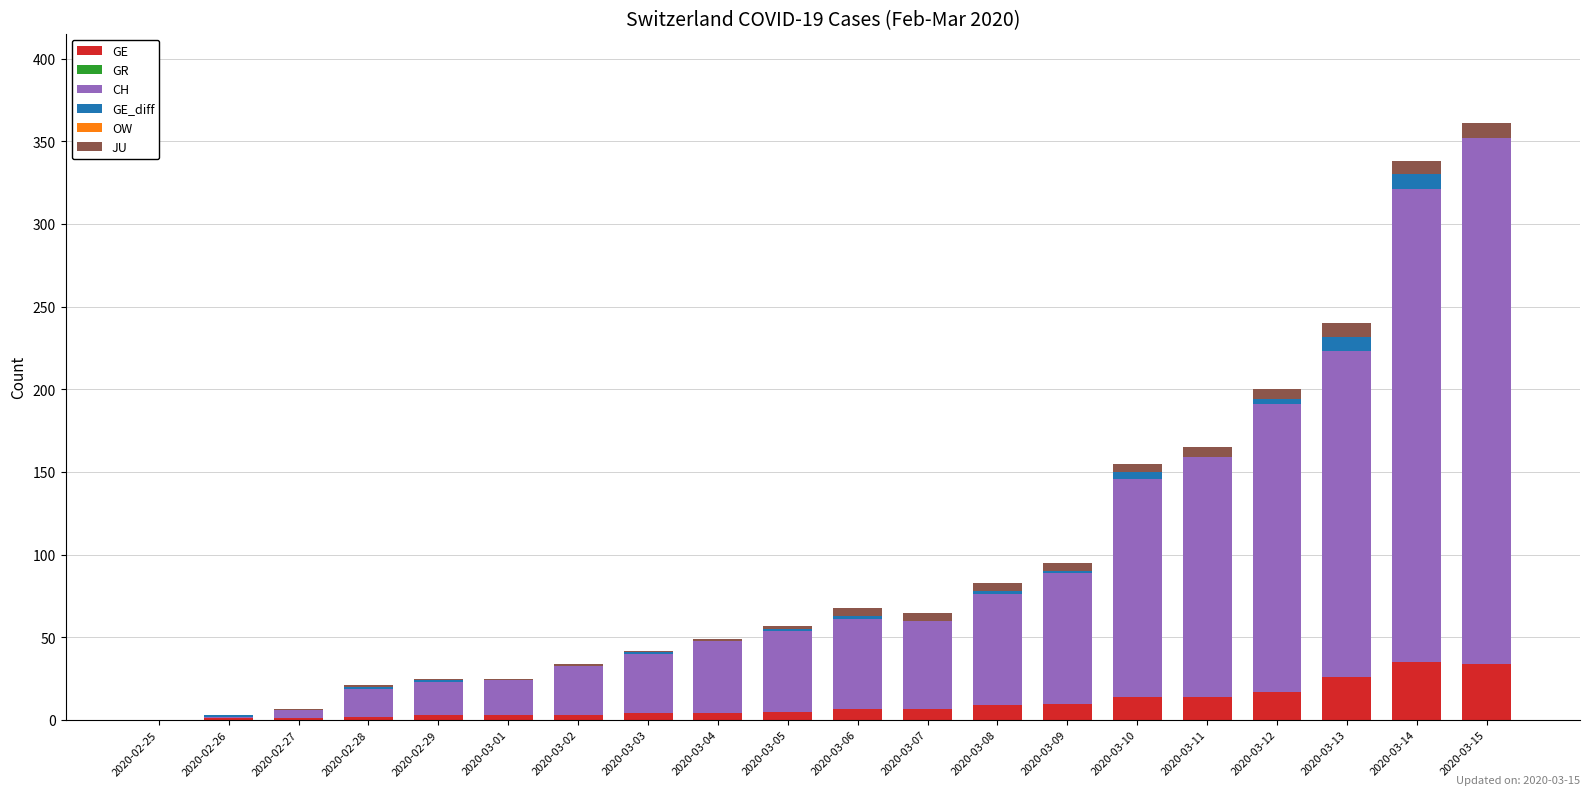

Does the chart contain stacked bars?

Yes